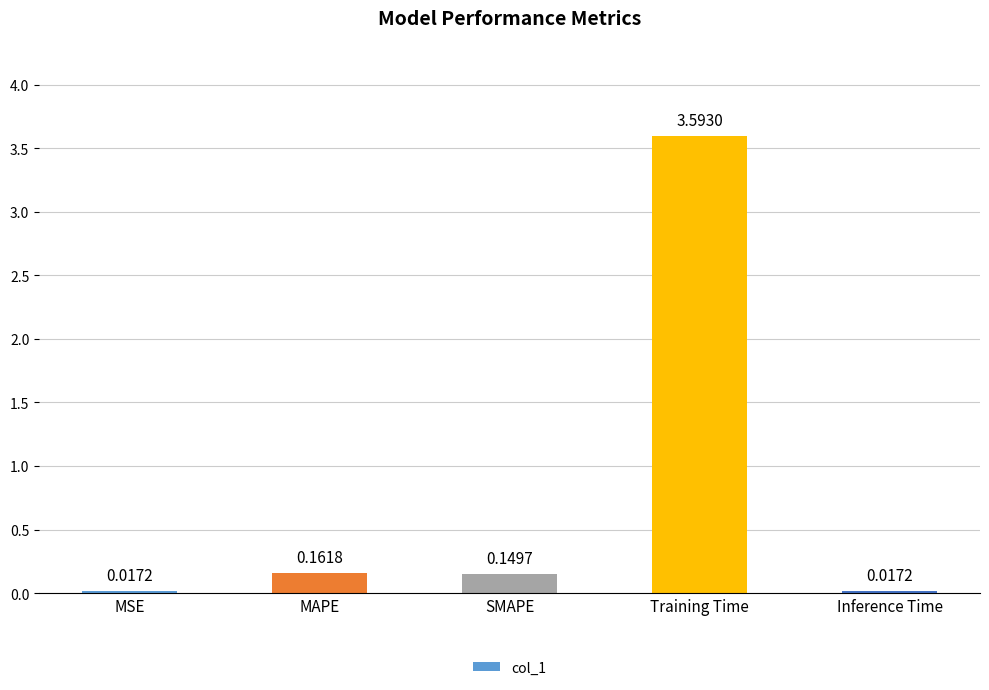

What is the greatest value displayed?

3.6